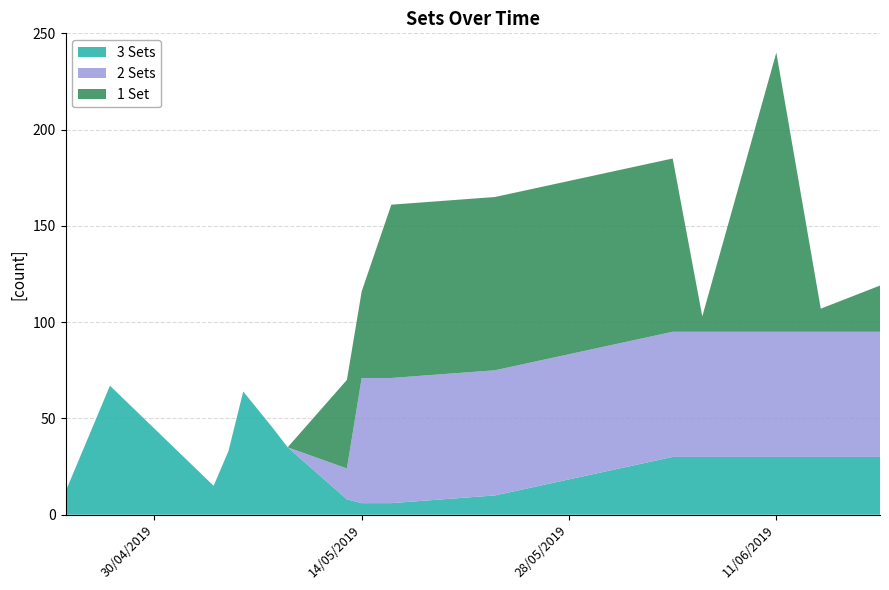

Reading left to right, extract all data points from this chart.

3 Sets: 12	67	15	33	64	45	35	8	6	6	10	30	30	30	30	30
2 Sets: 0	0	0	0	0	0	0	16	65	65	65	65	65	65	65	65
1 Set: 0	0	0	0	0	0	0	46	45	90	90	90	8	145	12	24